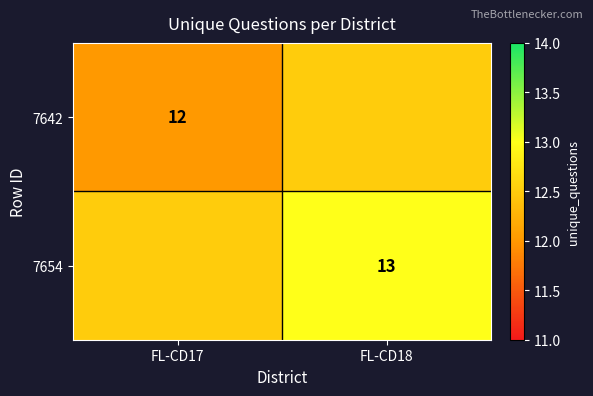

At which category is the sum across all series the highest?

FL-CD18